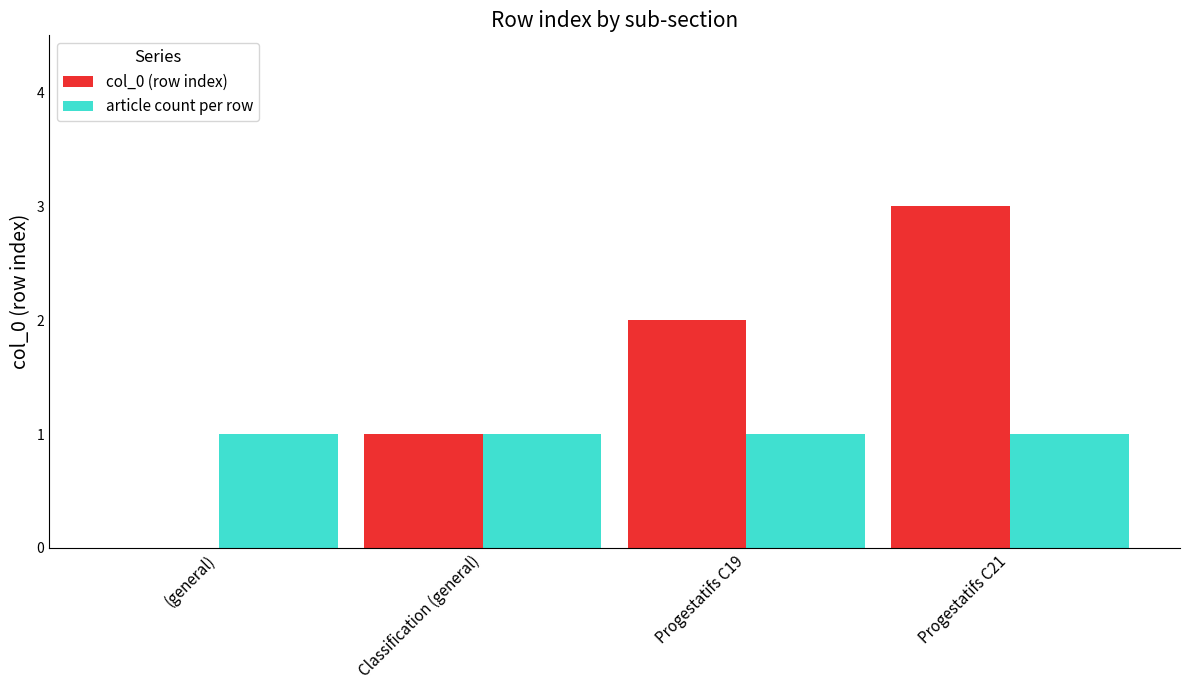

Reading left to right, what are all the values shown in this chart?

col_0 (row index): (general)=0	Classification (general)=1	Progestatifs C19=2	Progestatifs C21=3
article count per row: (general)=1	Classification (general)=1	Progestatifs C19=1	Progestatifs C21=1